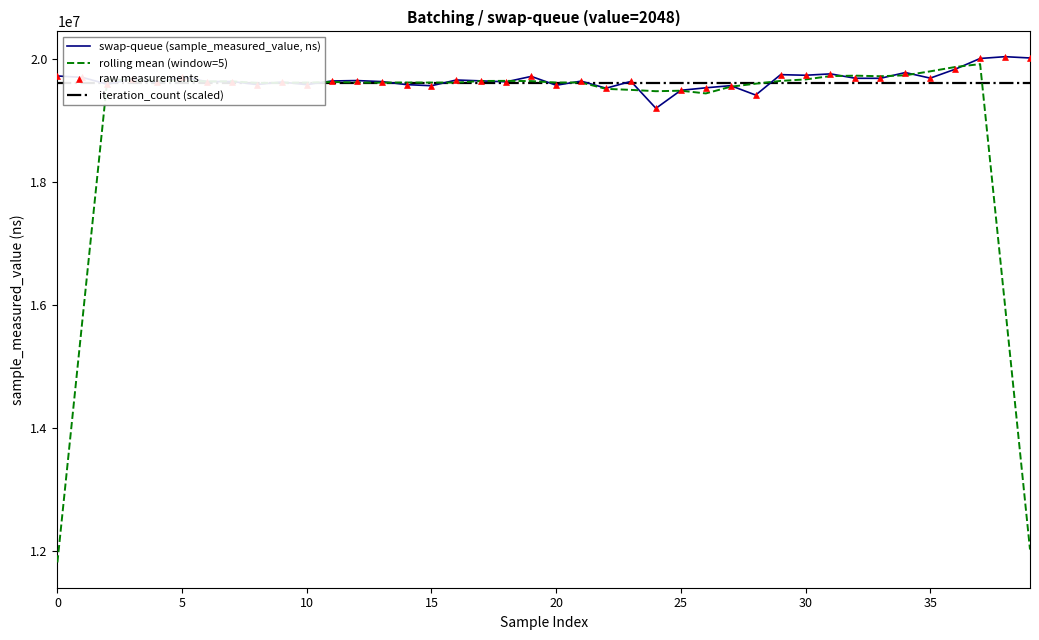

What are all the series names shown in the legend?

swap-queue (sample_measured_value, ns), rolling mean (window=5), iteration_count (scaled), raw measurements